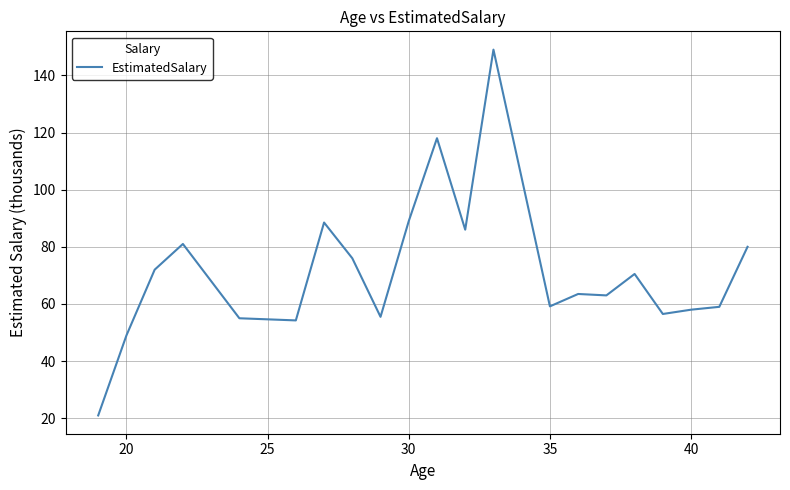

What is the greatest value displayed?

149.0